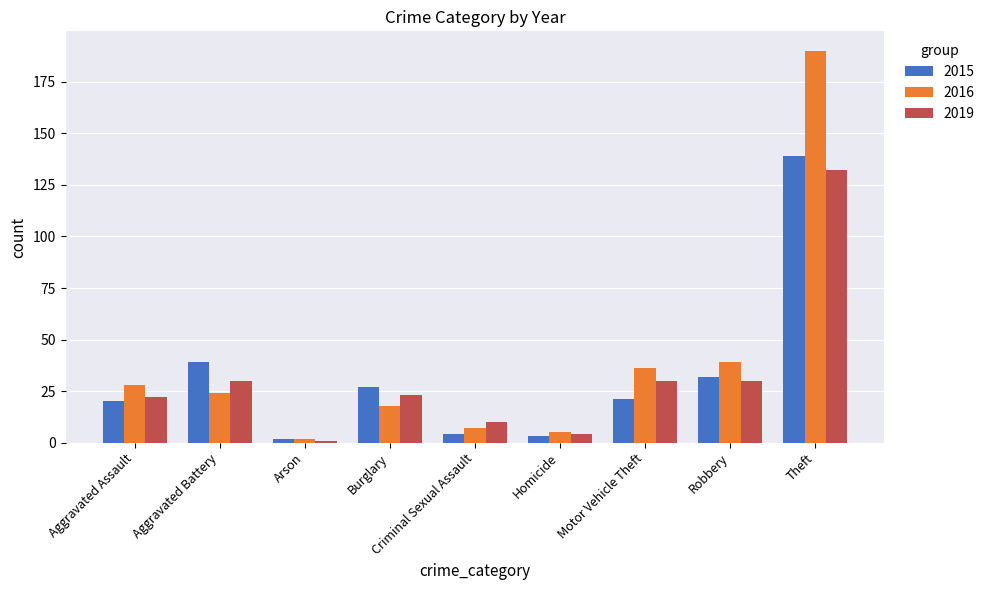

What is the difference between the 2016 values at Arson and Burglary?

16